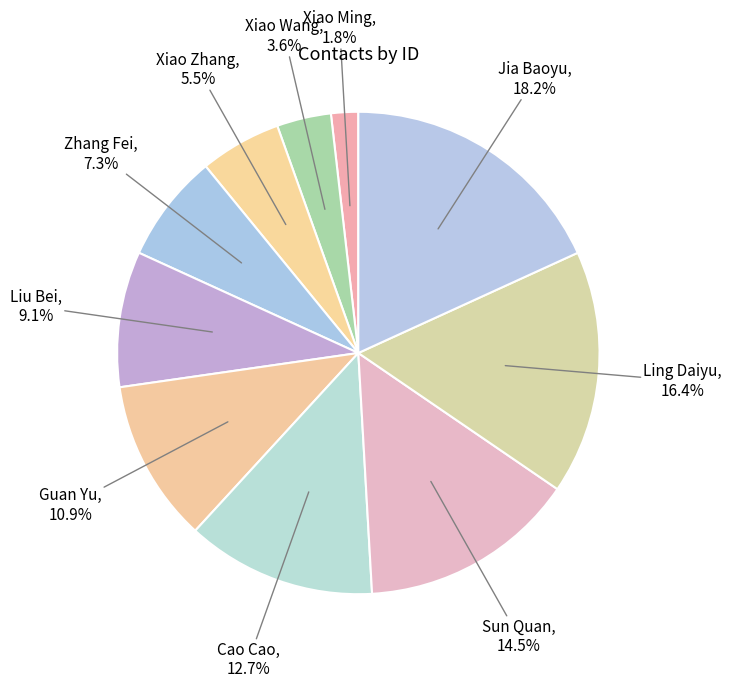

What is the ratio of the value at Xiao Zhang to the value at Sun Quan?

0.4